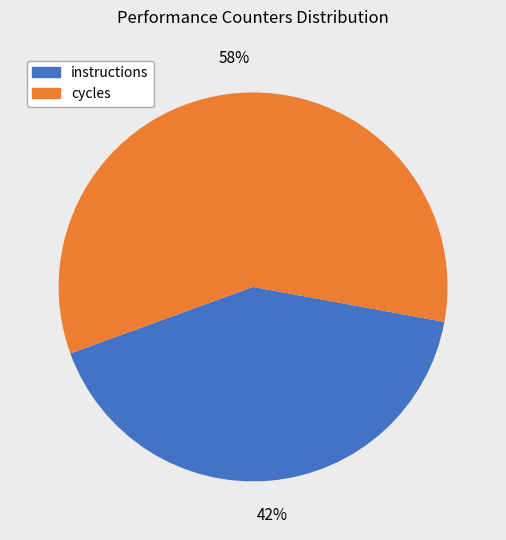

Is there a majority slice in this chart?

Yes